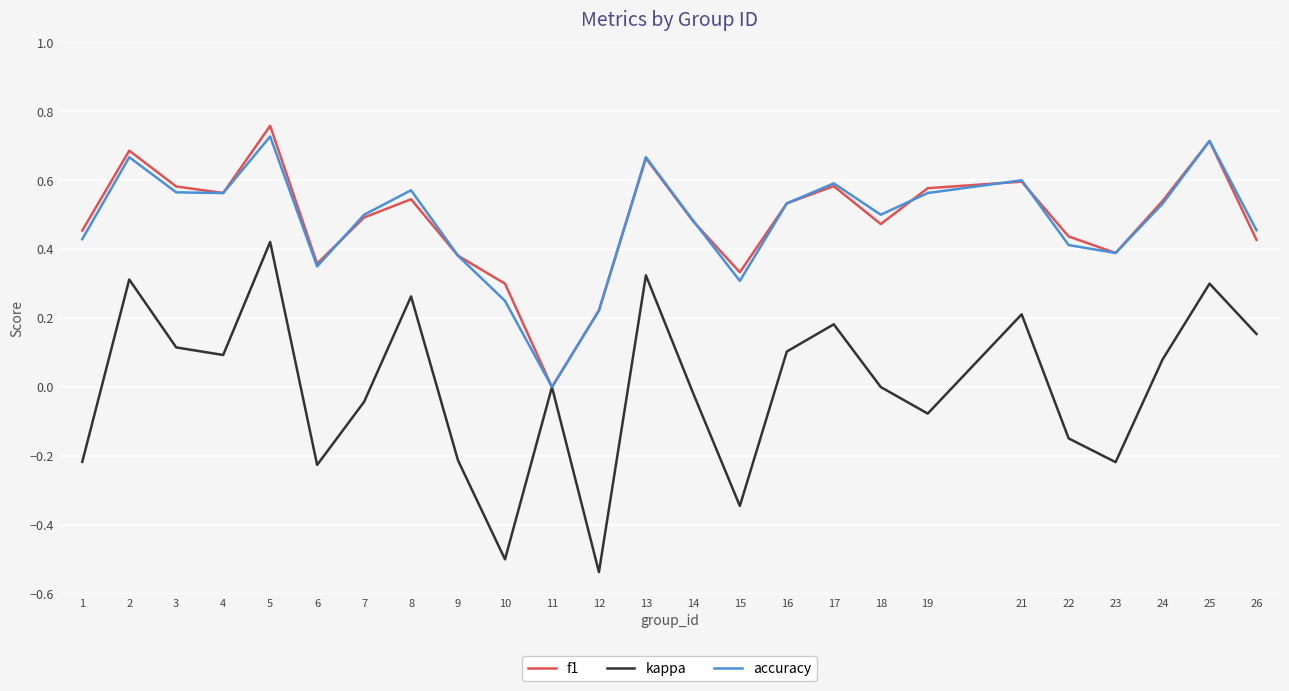

In kappa, how many points are higher than both neighbors (excluding endpoints)?

8